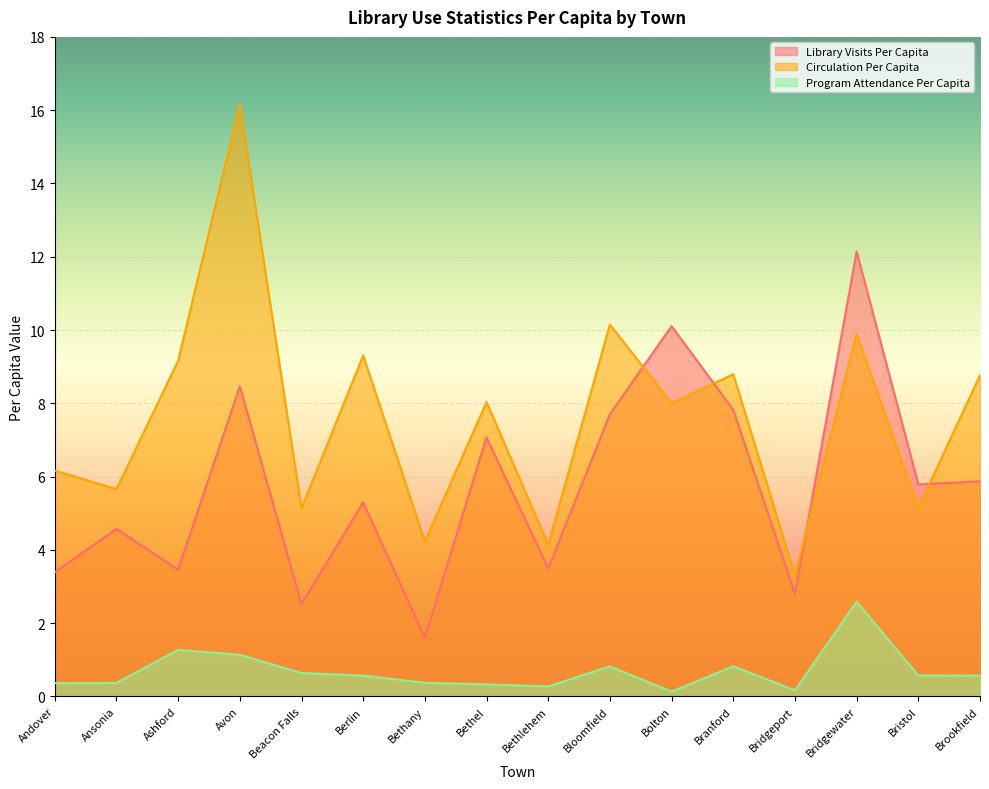

The Circulation Per Capita series shows 9.3 at Berlin. True or false?

True